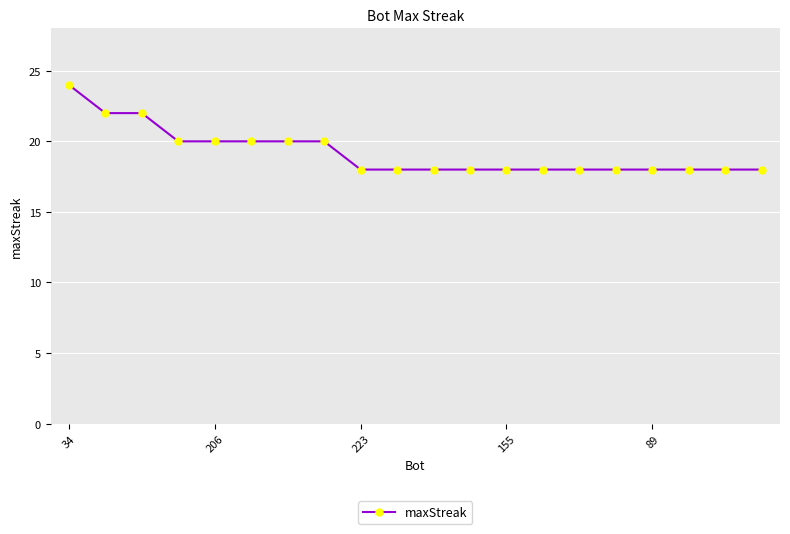

What is the greatest value displayed?

24